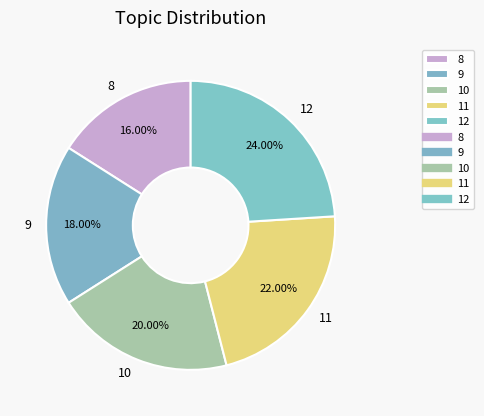

True or false: 9 accounts for 28% of the total.

False